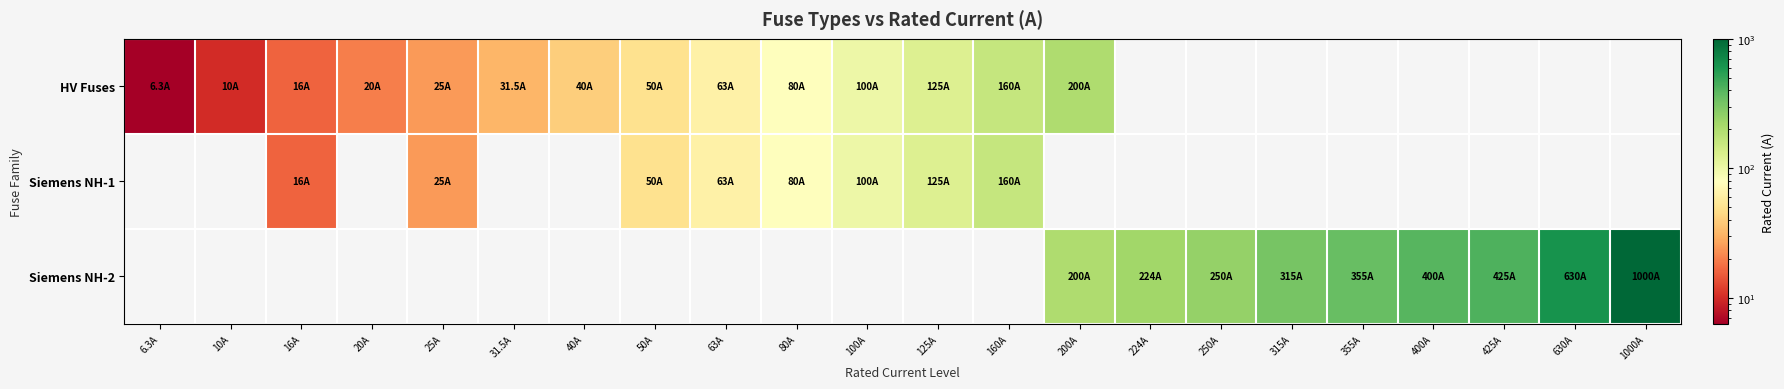

At how many categories does at least one series exceed 821?

1